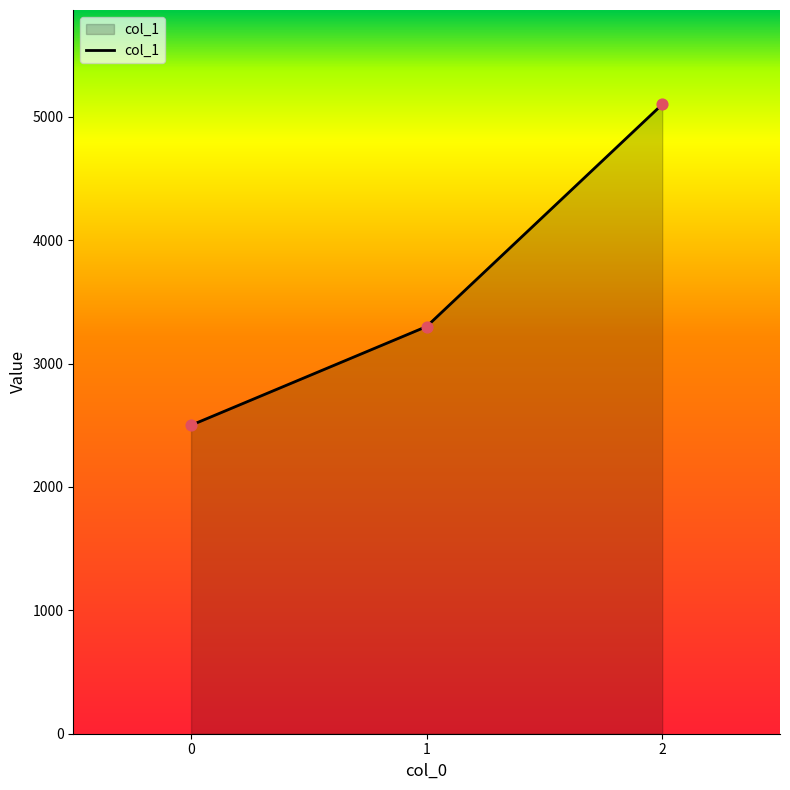

What is the change in value from 0 to 2?

+2600